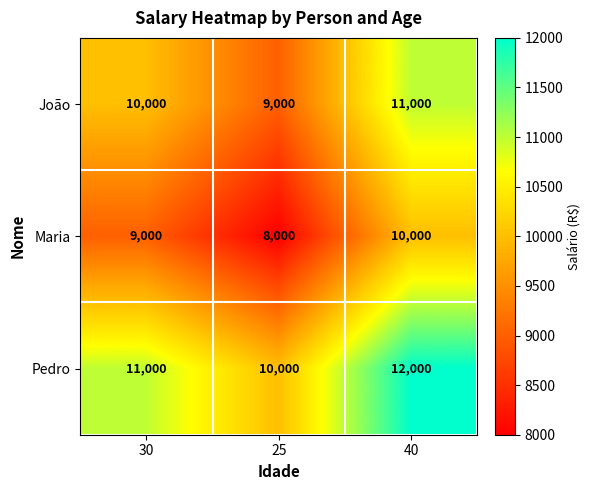

Which category has the lowest value in the Pedro series?

25